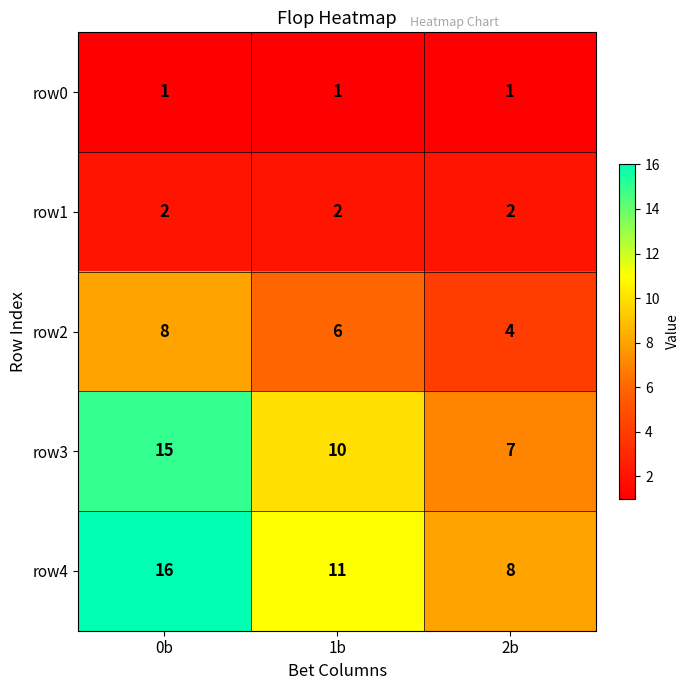

What is the spread (max minus min) of values at 0b?

15